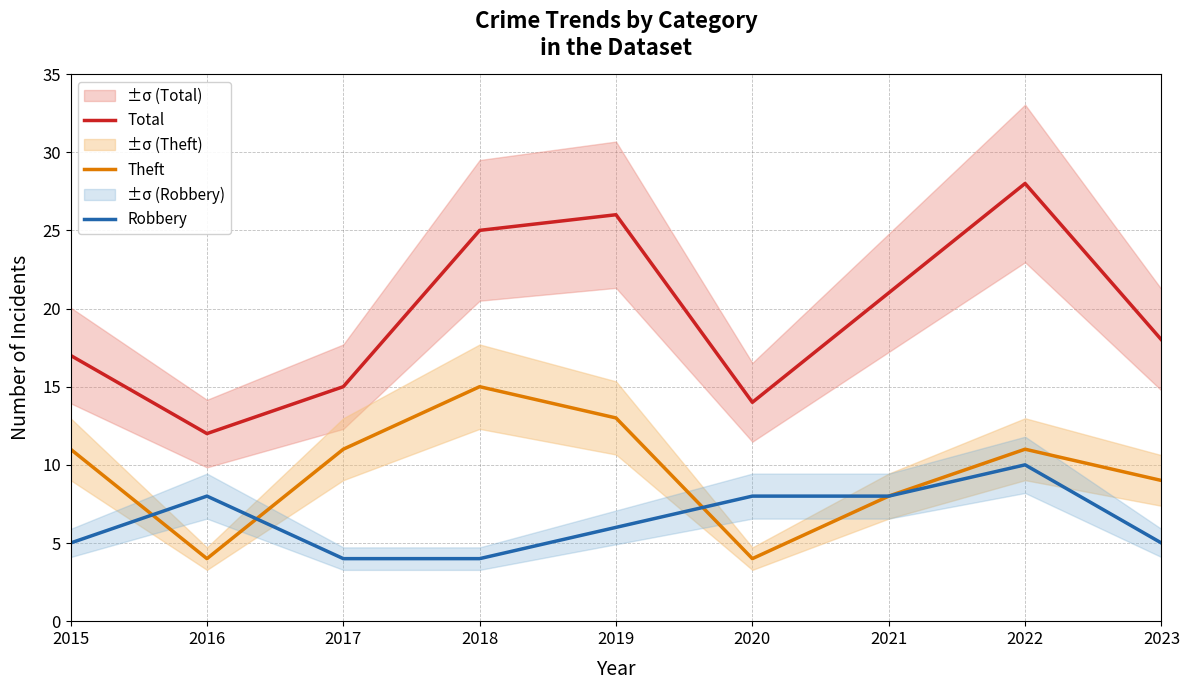

List the series in order of their overall mean, highest first.

Total, Theft, Robbery